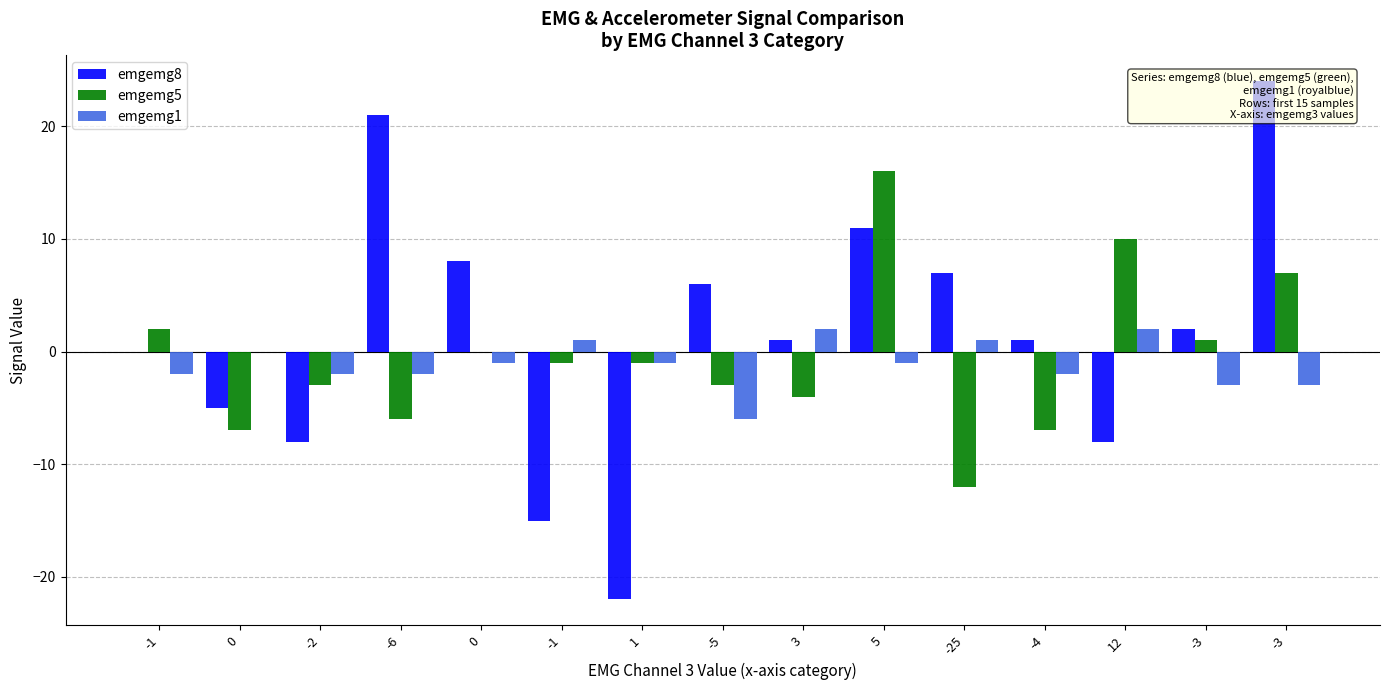

How many bars are there in each group?

3